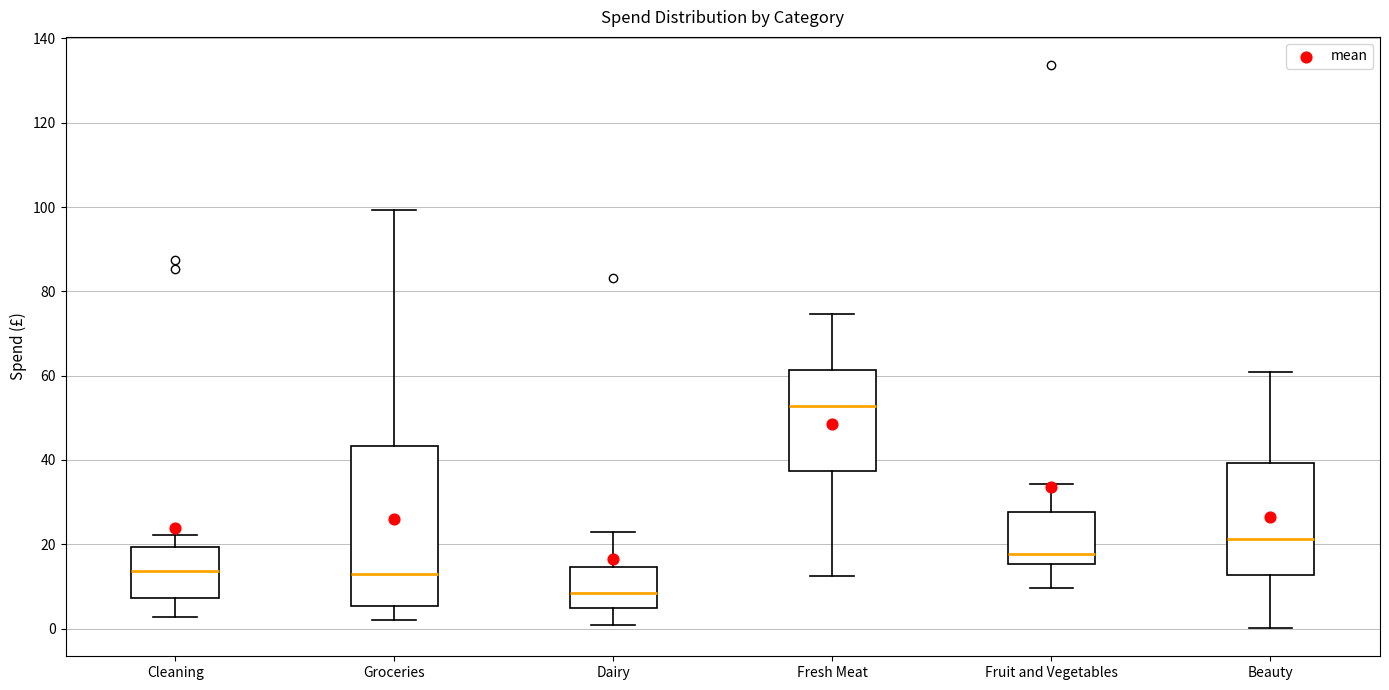

Which box is the tallest, from its lower edge to its upper edge?

Groceries